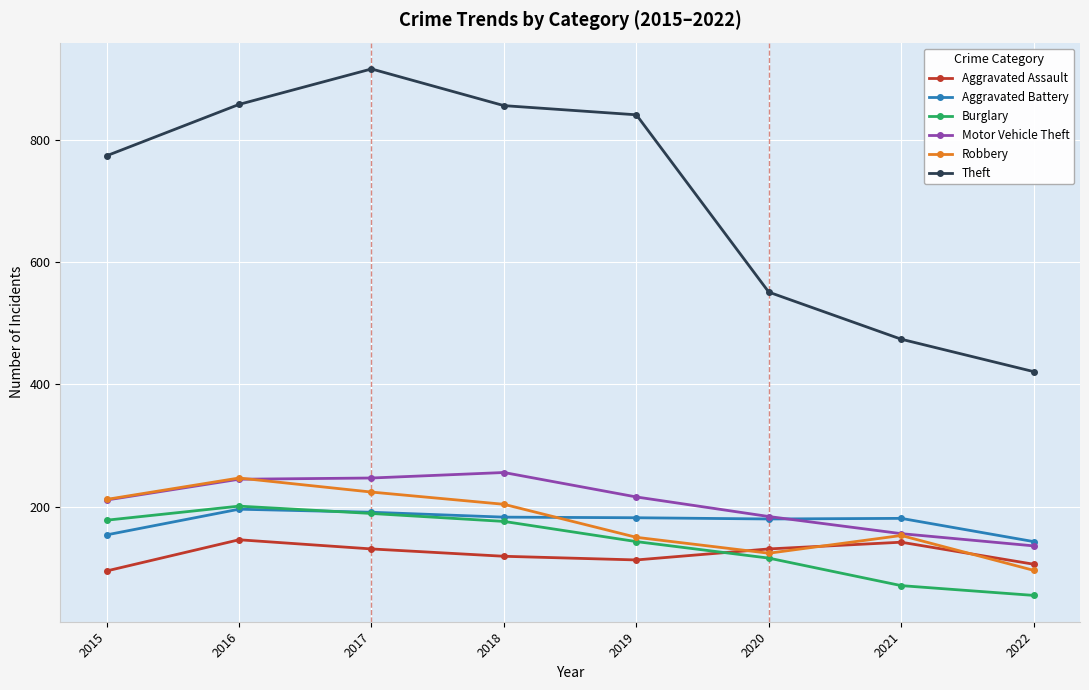

Is this an area chart (filled region under the line)?

No